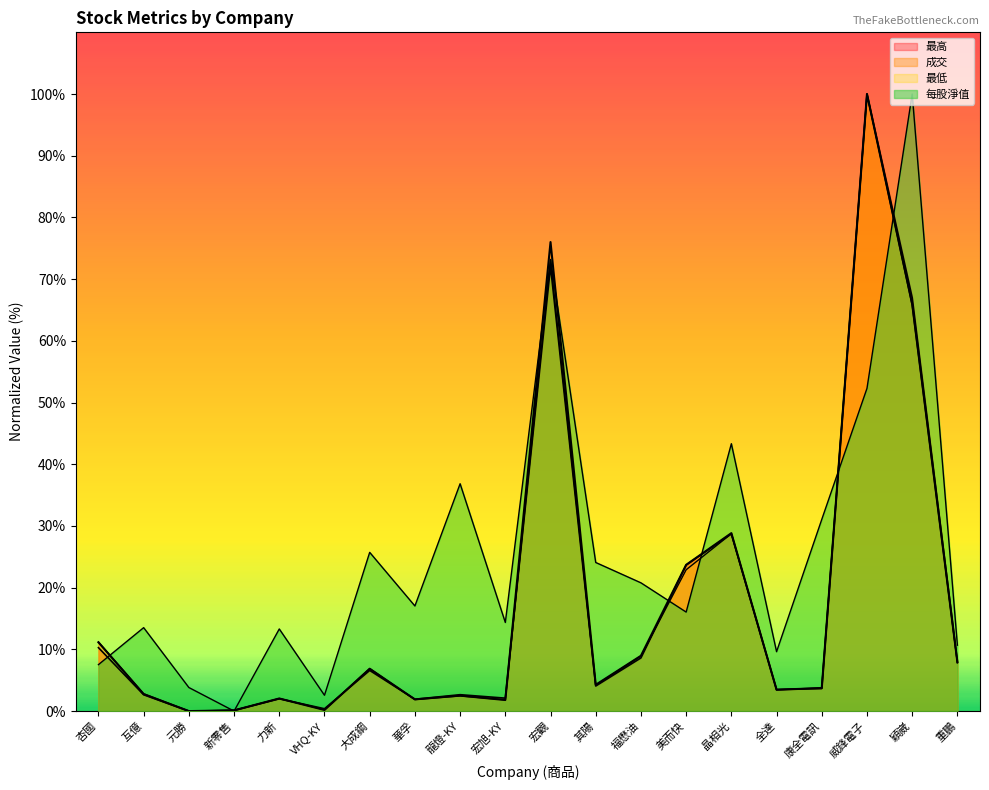

How many categories are shown in the chart?

20